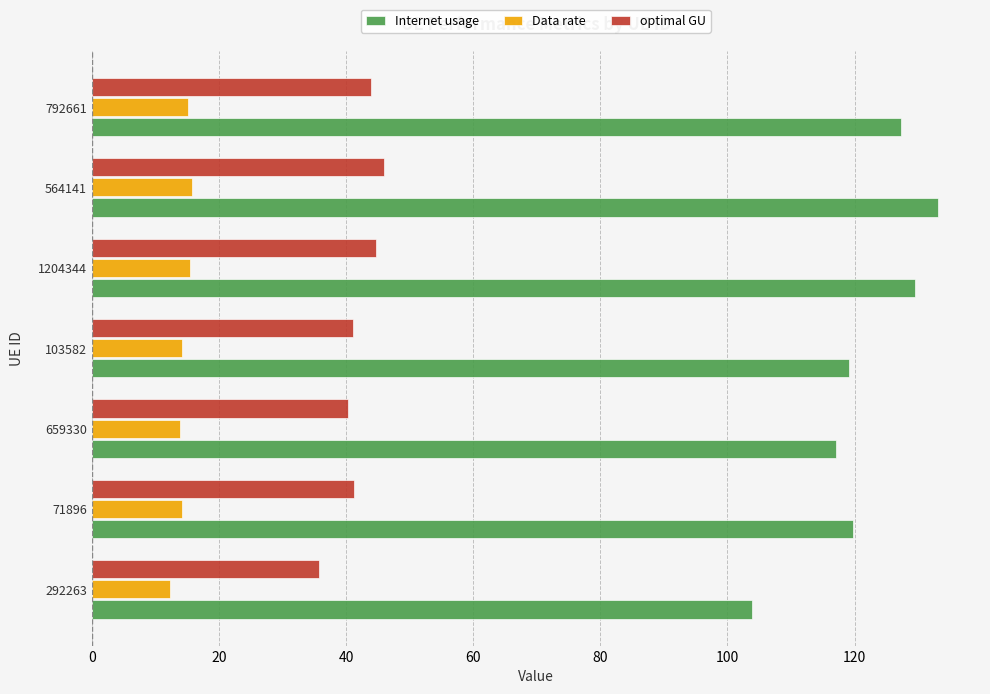

What is the difference between the maximum and minimum values in the Internet usage series?

29.3